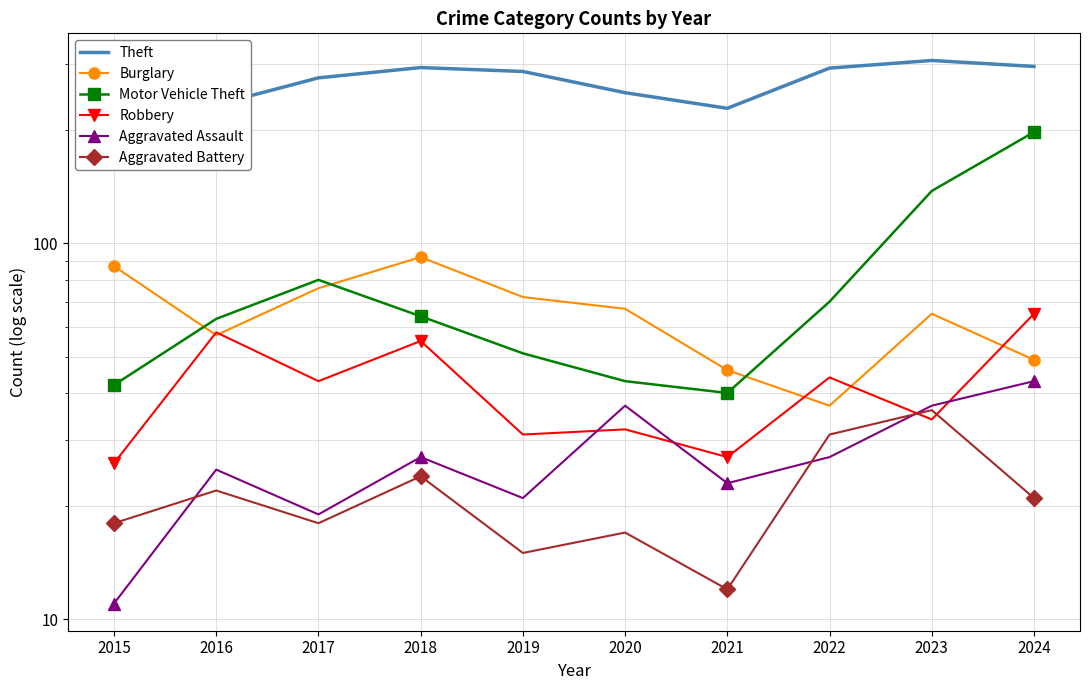

Between 2024 and 2022, which is larger?

2024